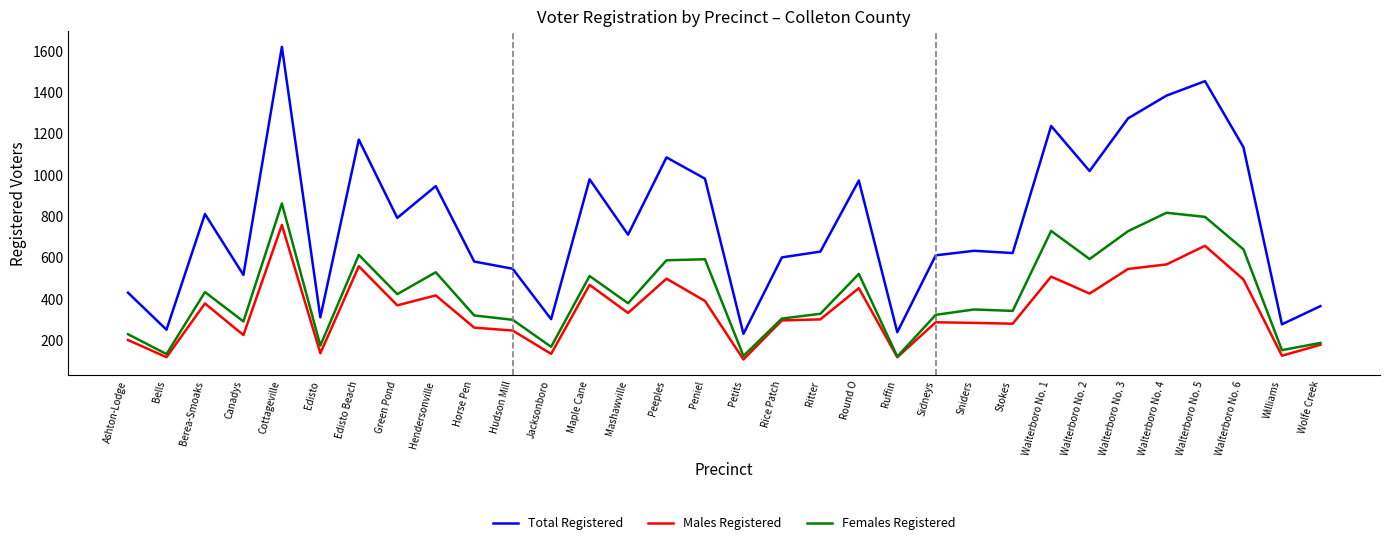

Is the value of Females Registered at Round O greater than the value of Males Registered at Ashton-Lodge?

Yes